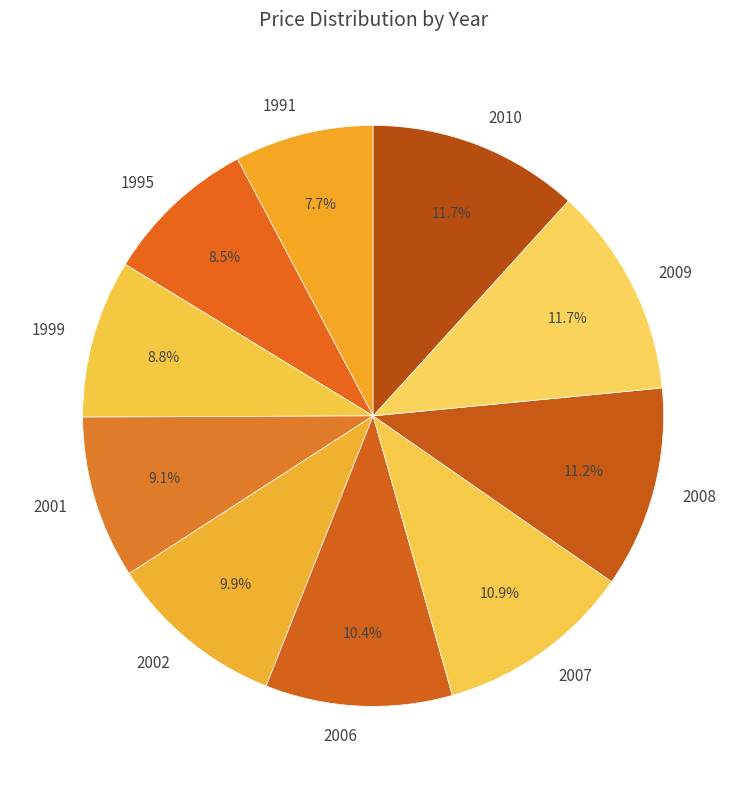

True or false: 1999 accounts for 21% of the total.

False